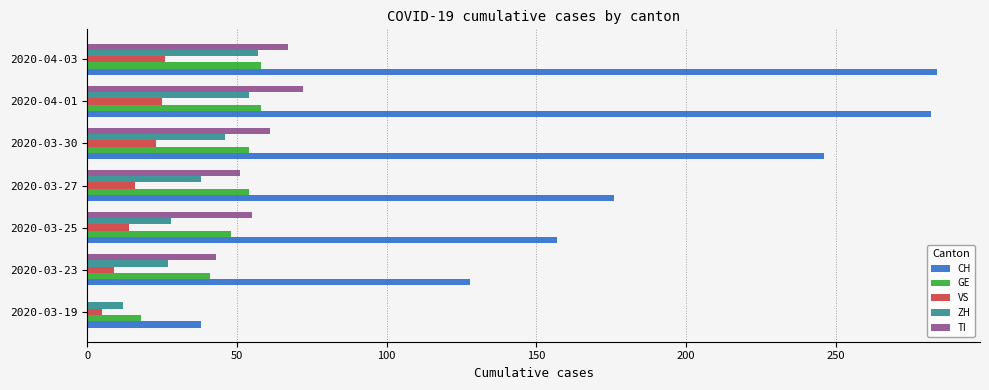

What is the greatest value displayed?

284